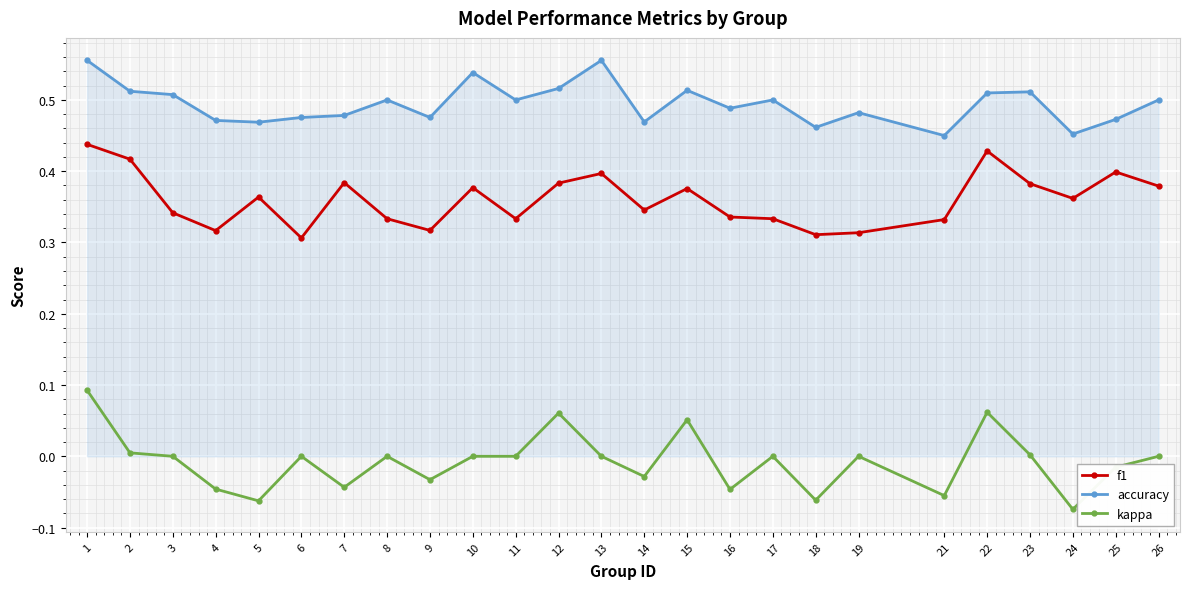

True or false: f1 and kappa cross at least once.

False